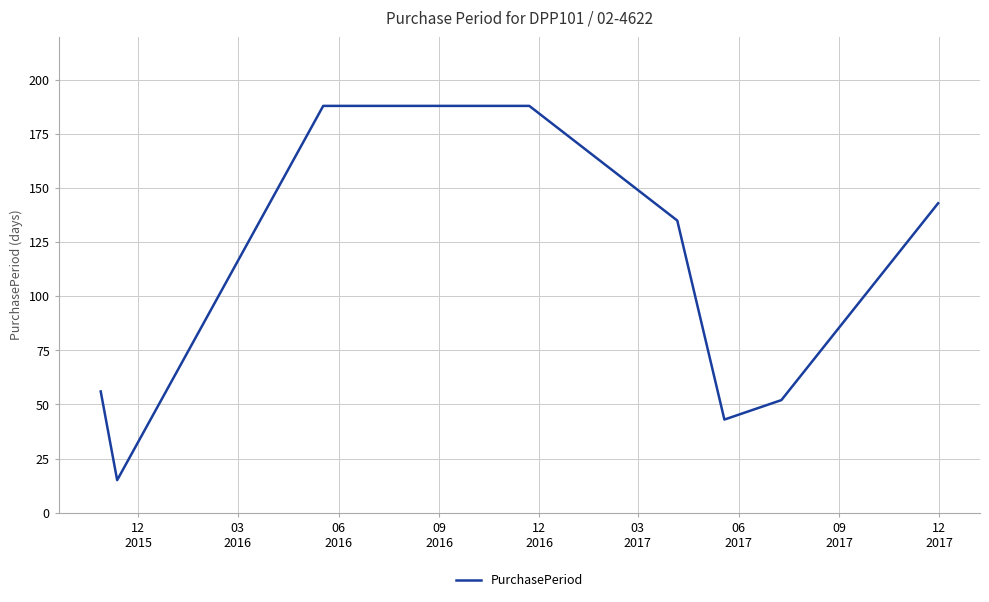

True or false: there are more than 1 points higher than both neighbors.

False